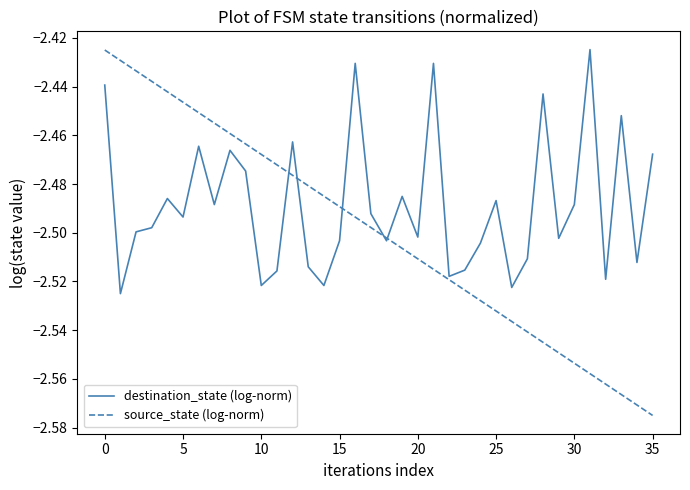

What are all the series names shown in the legend?

destination_state (log-norm), source_state (log-norm)